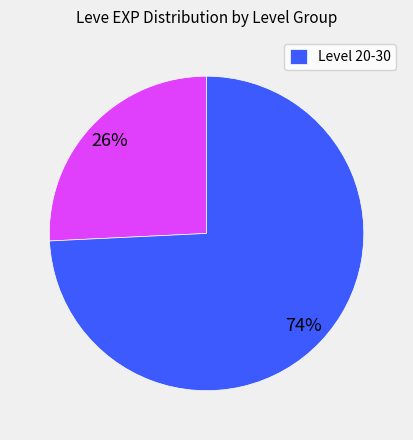

Is there any slice that represents more than half of the pie?

Yes